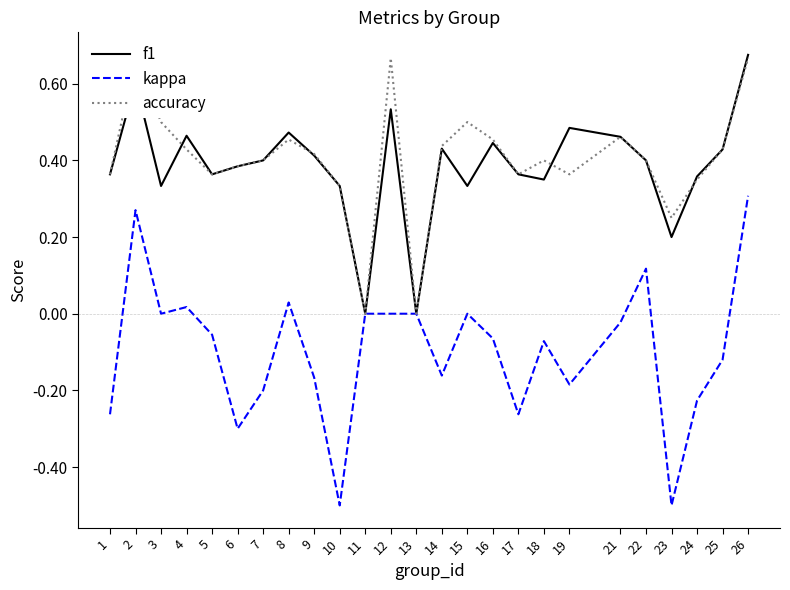

What is the difference between the maximum and minimum values in the f1 series?

0.7